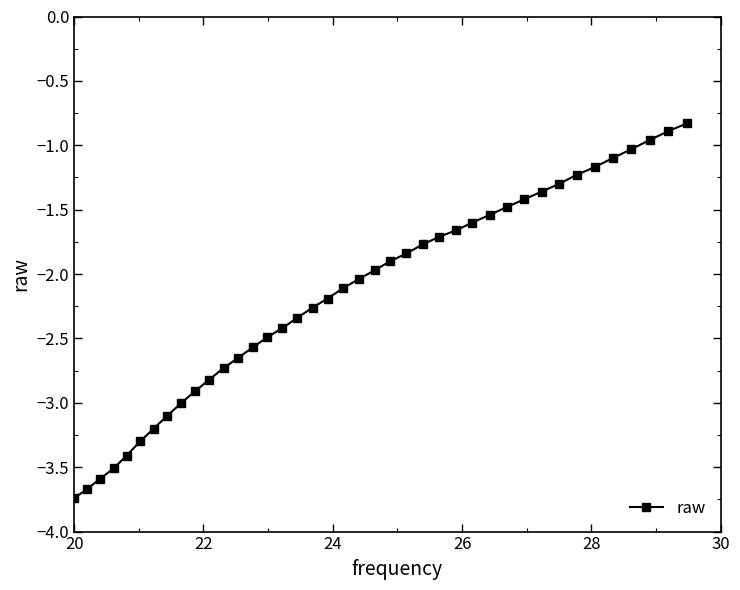

What is the sum of all values?

-86.8